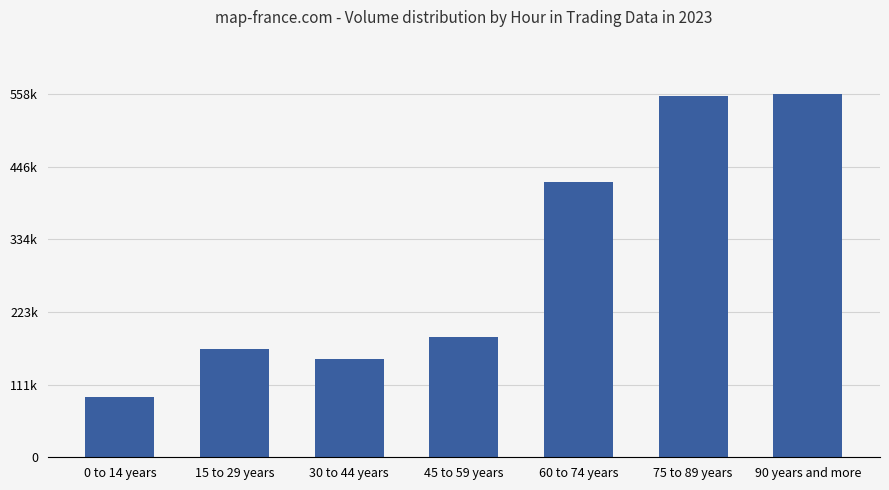

Rank the categories by value from lowest to highest.

0 to 14 years, 30 to 44 years, 15 to 29 years, 45 to 59 years, 60 to 74 years, 75 to 89 years, 90 years and more